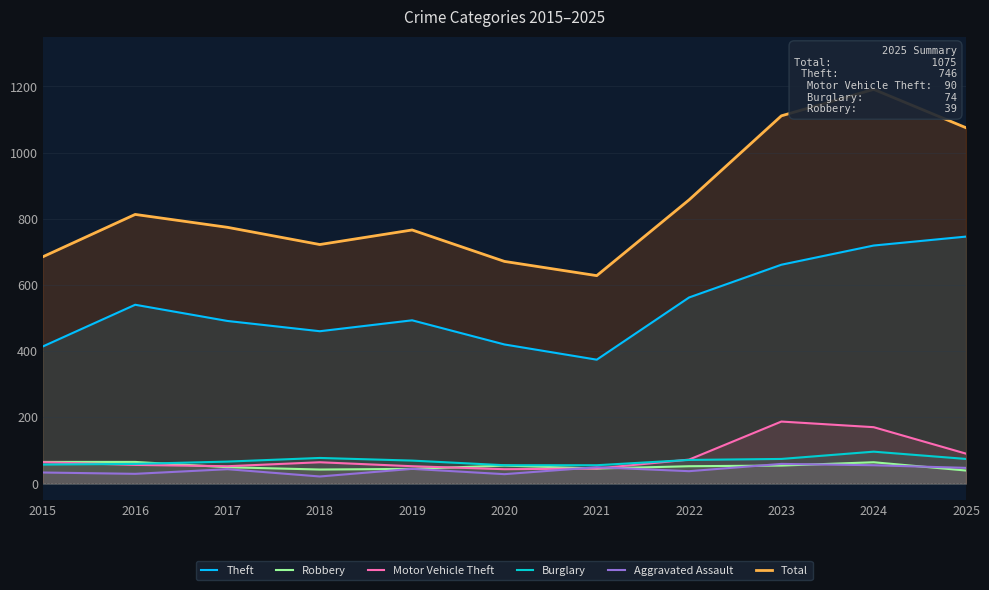

True or false: Aggravated Assault and Total intersect in this chart.

False